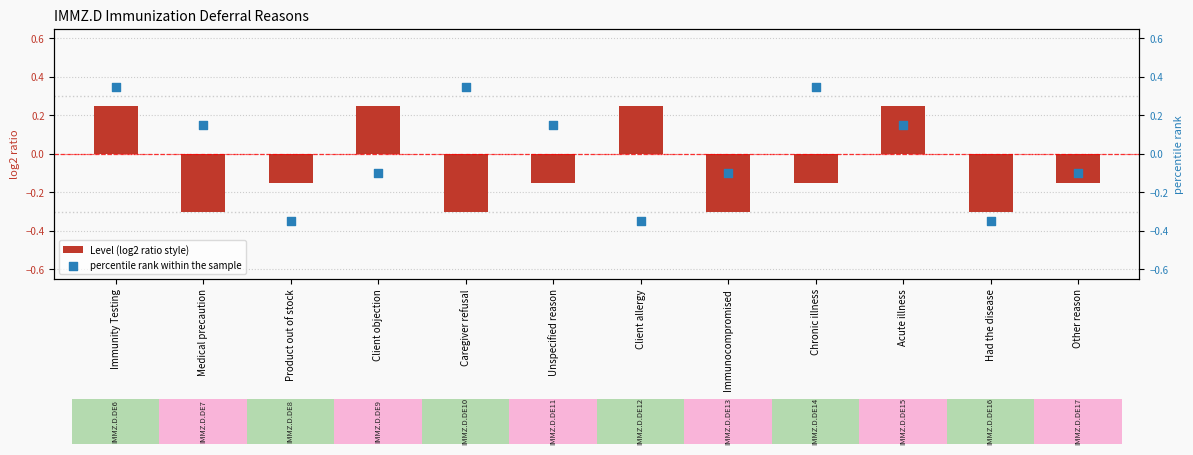

What are all the series names shown in the legend?

Level (log2 ratio style), percentile rank within the sample